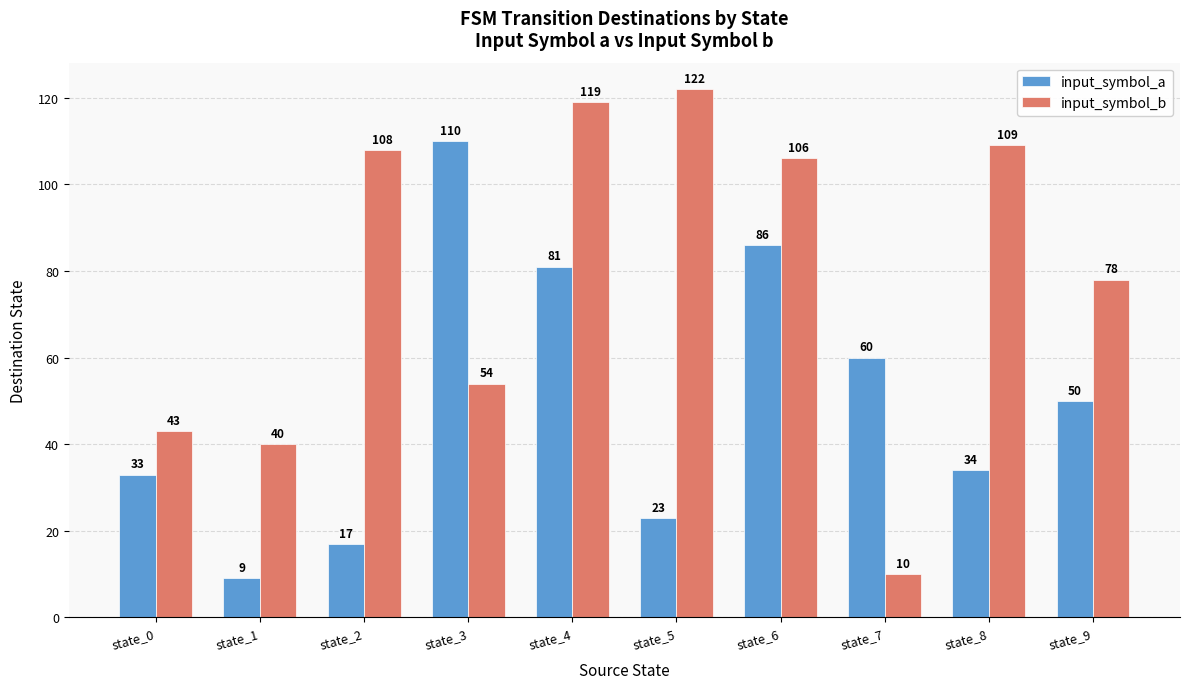

What is the difference between the maximum and minimum values in the input_symbol_a series?

101